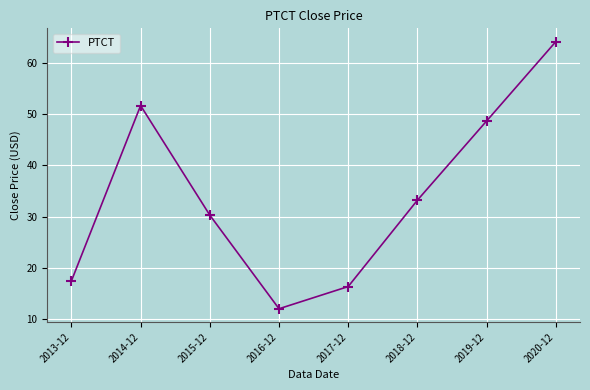

Does the chart have visible grid lines?

Yes